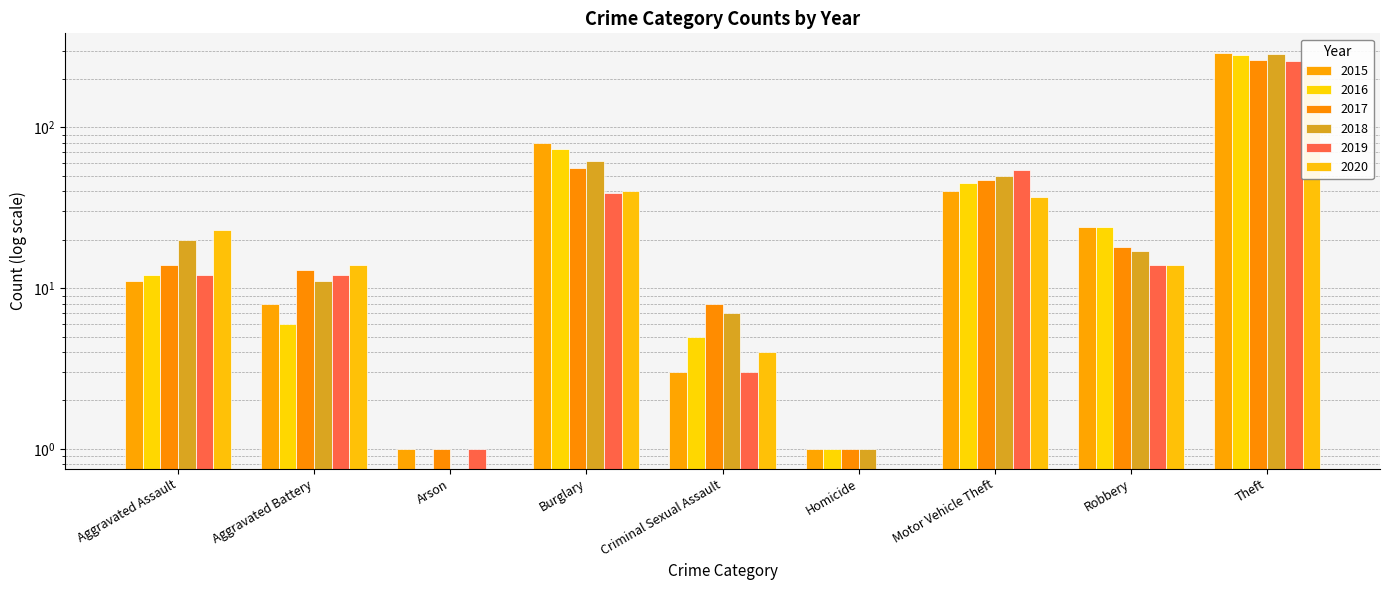

The value of 2016 at Homicide is 1. True or false?

True